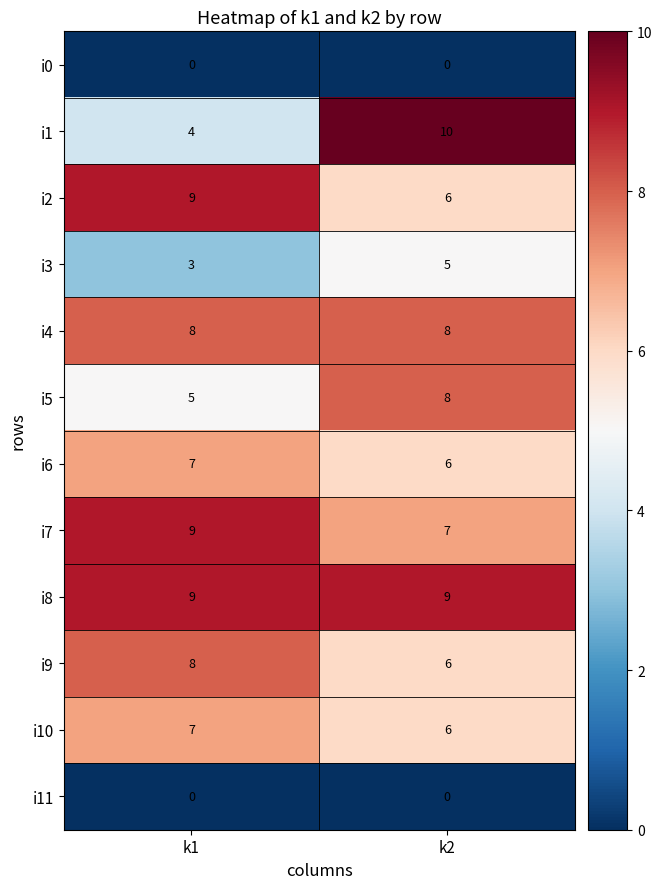

Read the i2 value at k1.

9